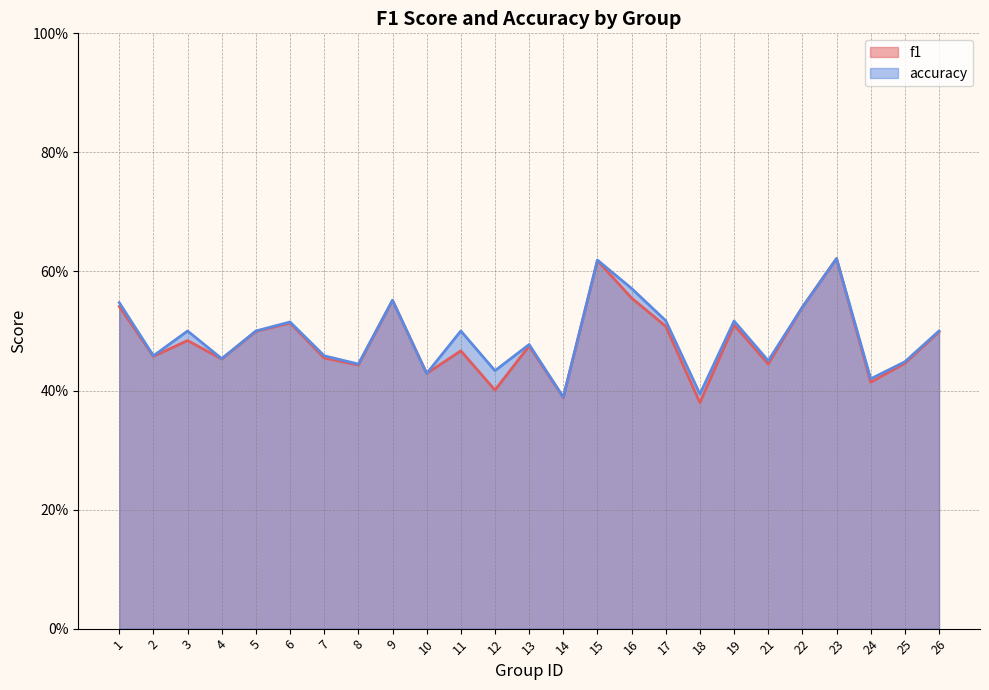

At which category does accuracy reach its first local peak?

3